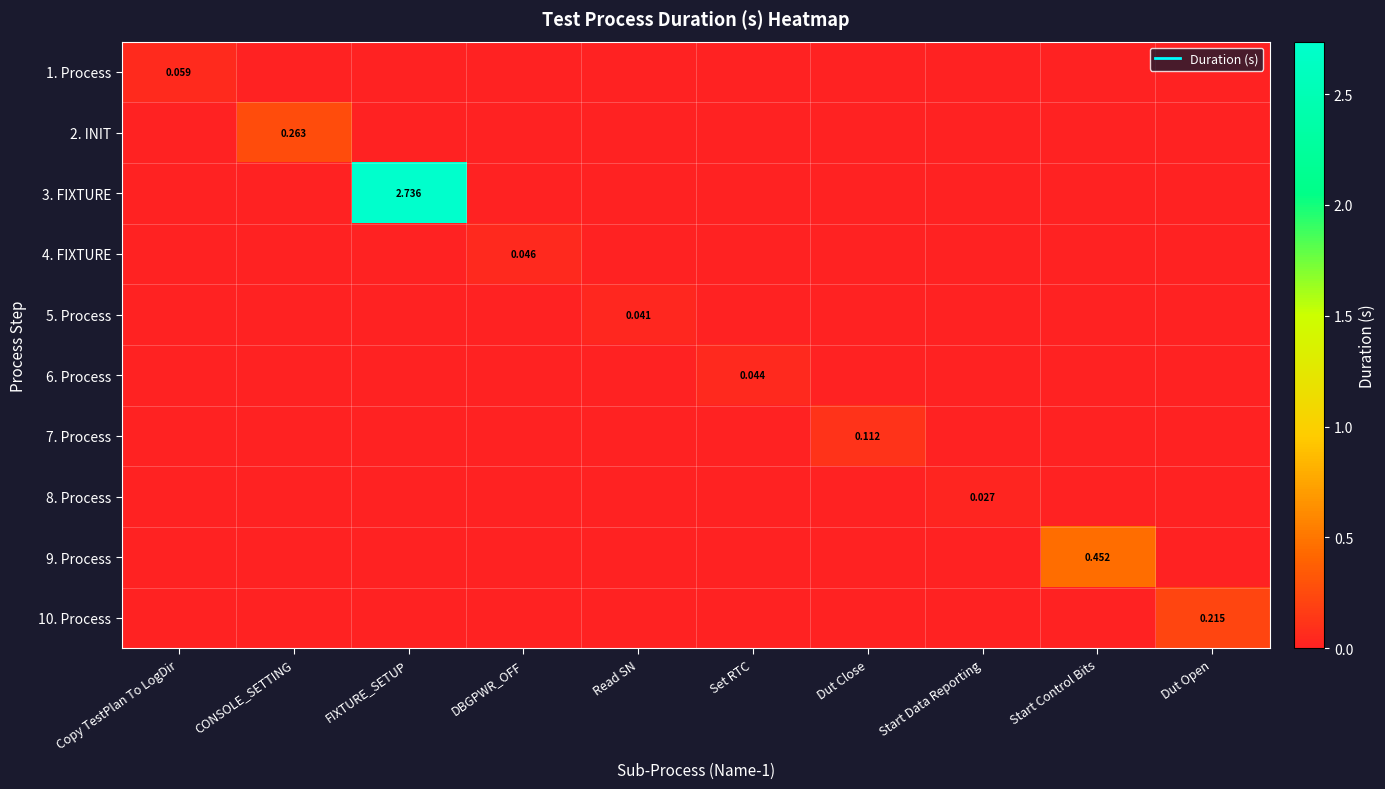

The 6. Process series shows 0.0 at FIXTURE_SETUP. True or false?

True